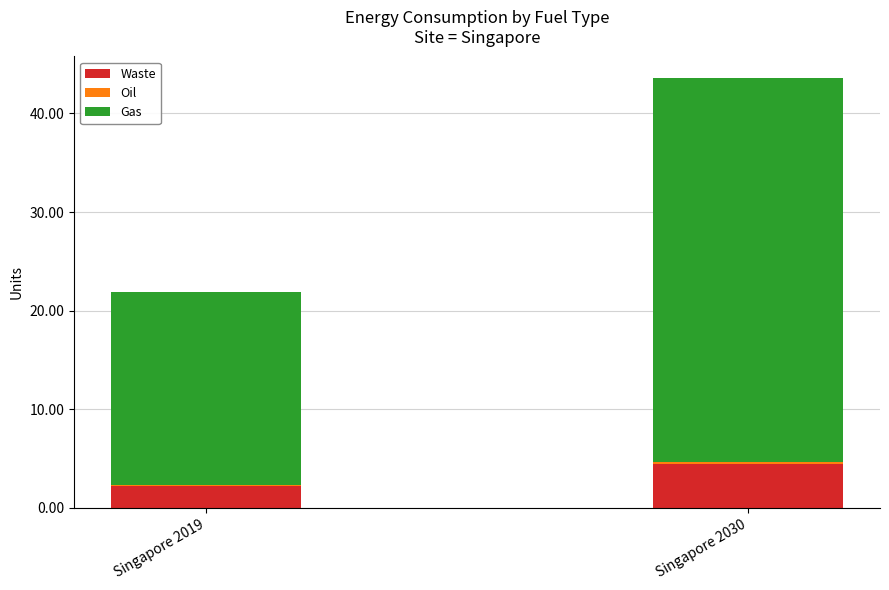

The Waste series shows 6.6 at Singapore 2030. True or false?

False